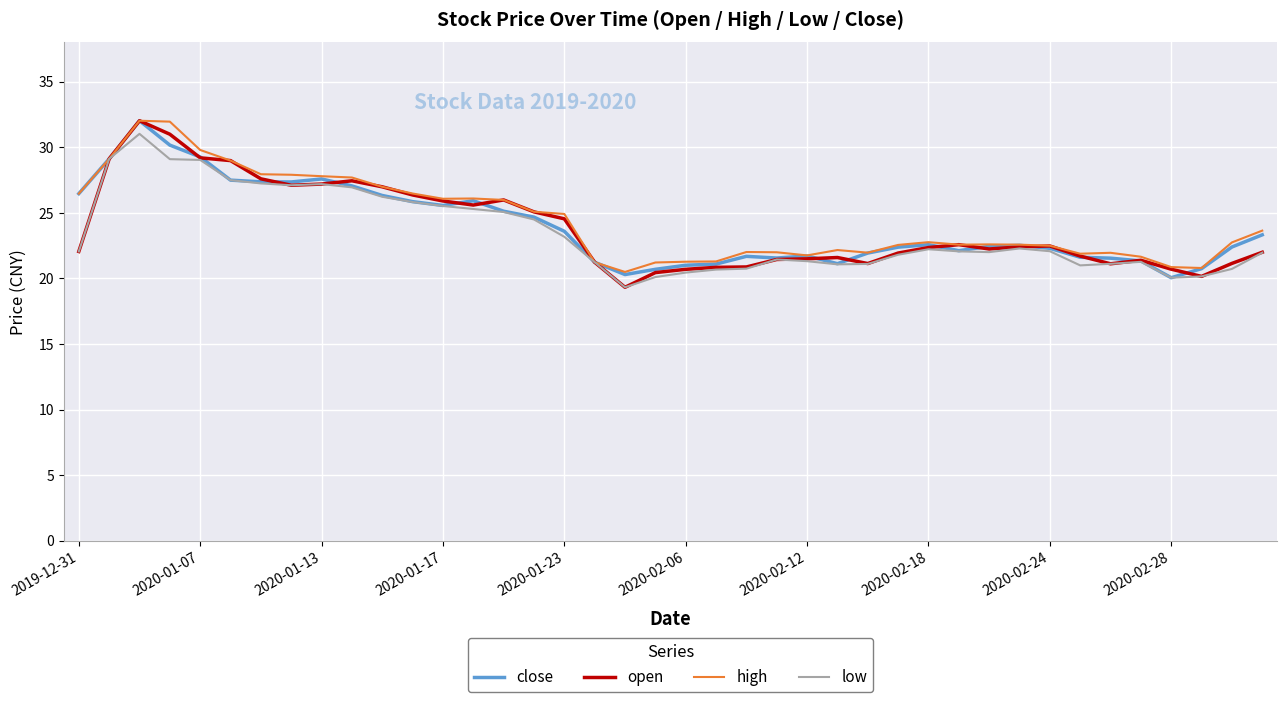

Which series has the largest total across all categories?

high